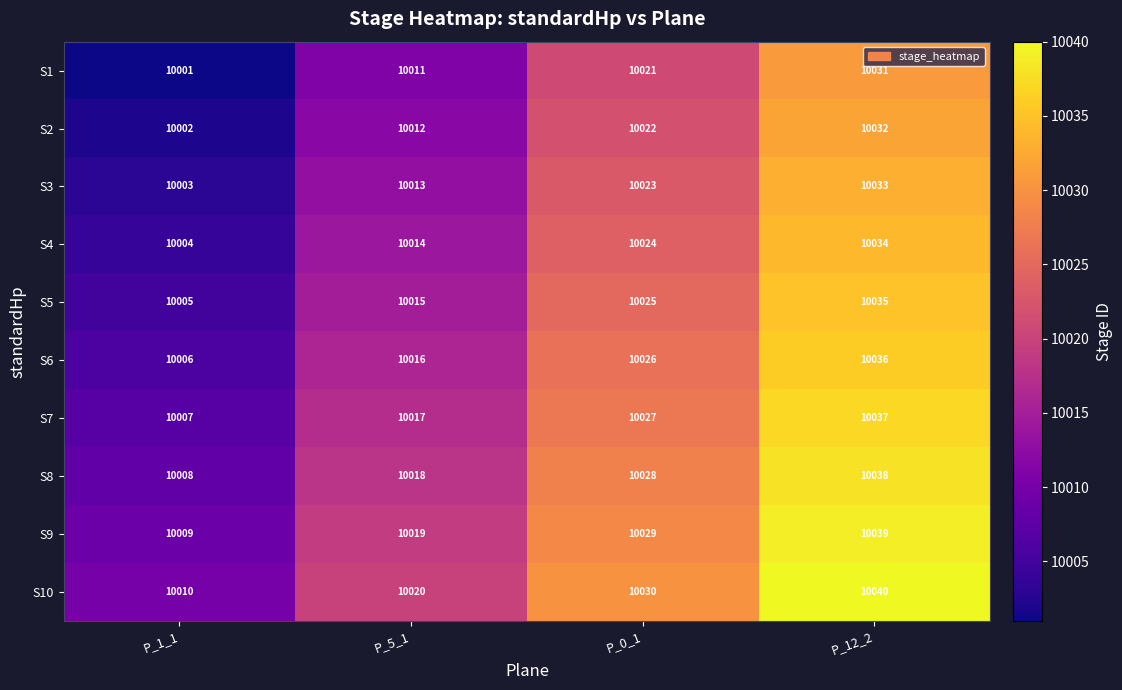

True or false: S9 has a value of 13190 at P_1_1.

False